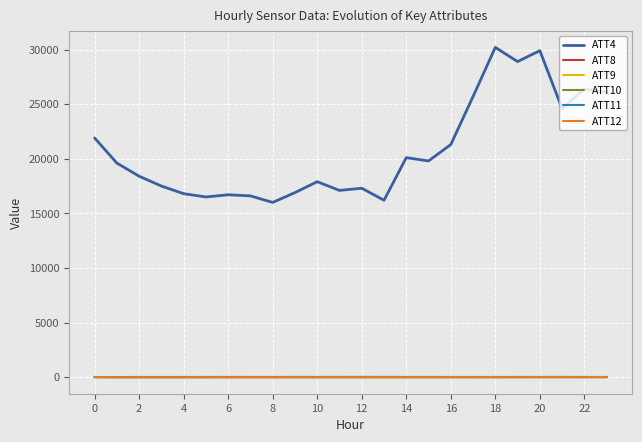

True or false: ATT10 and ATT4 intersect in this chart.

False